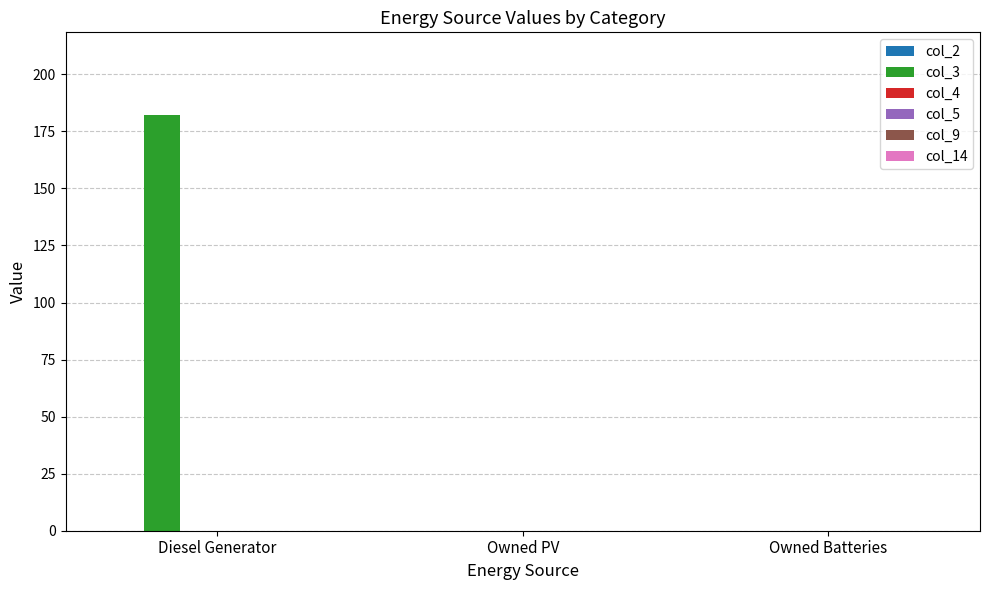

Between Owned Batteries and Diesel Generator, which is larger?

Diesel Generator